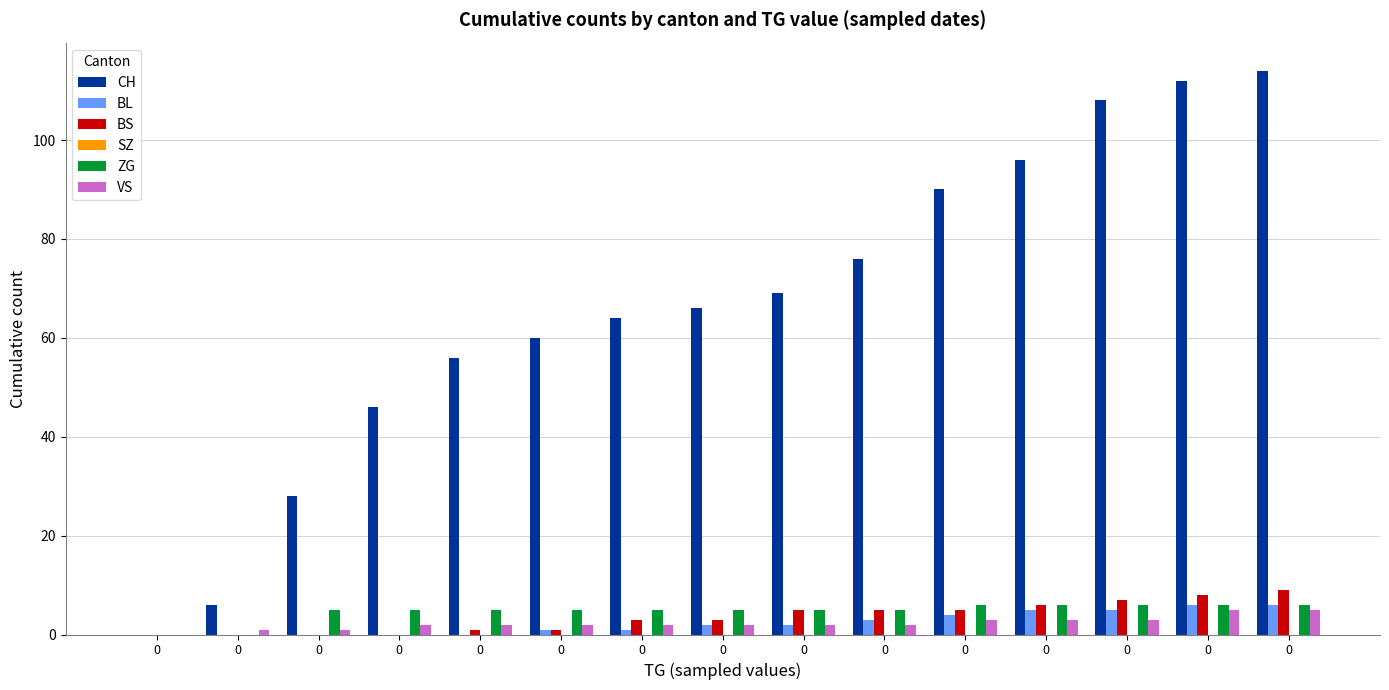

True or false: BL has a value of 5 at 0.

True